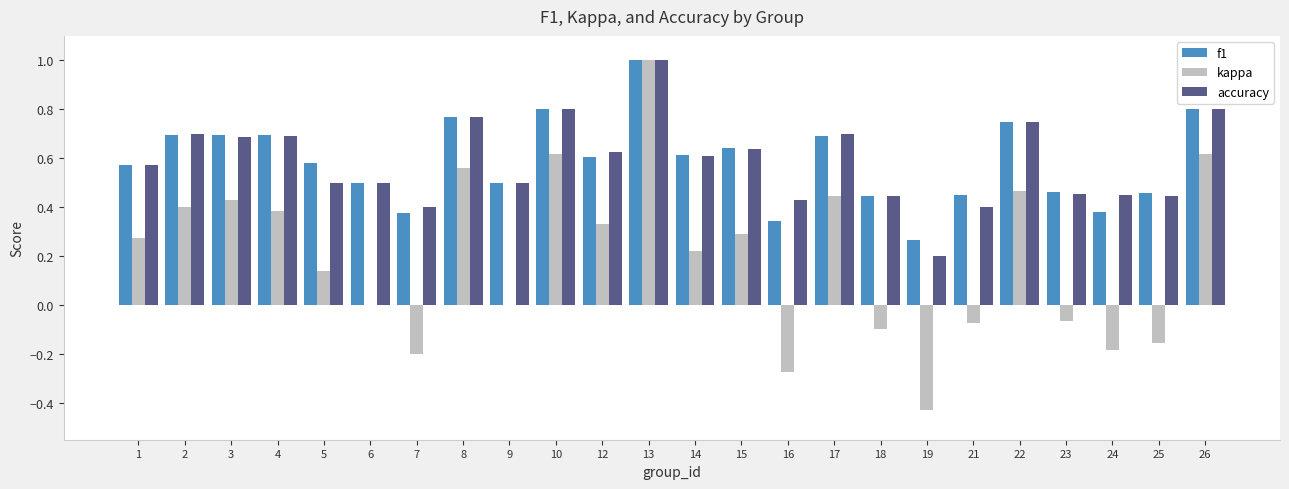

At which category does the chart reach its peak across all series?

13